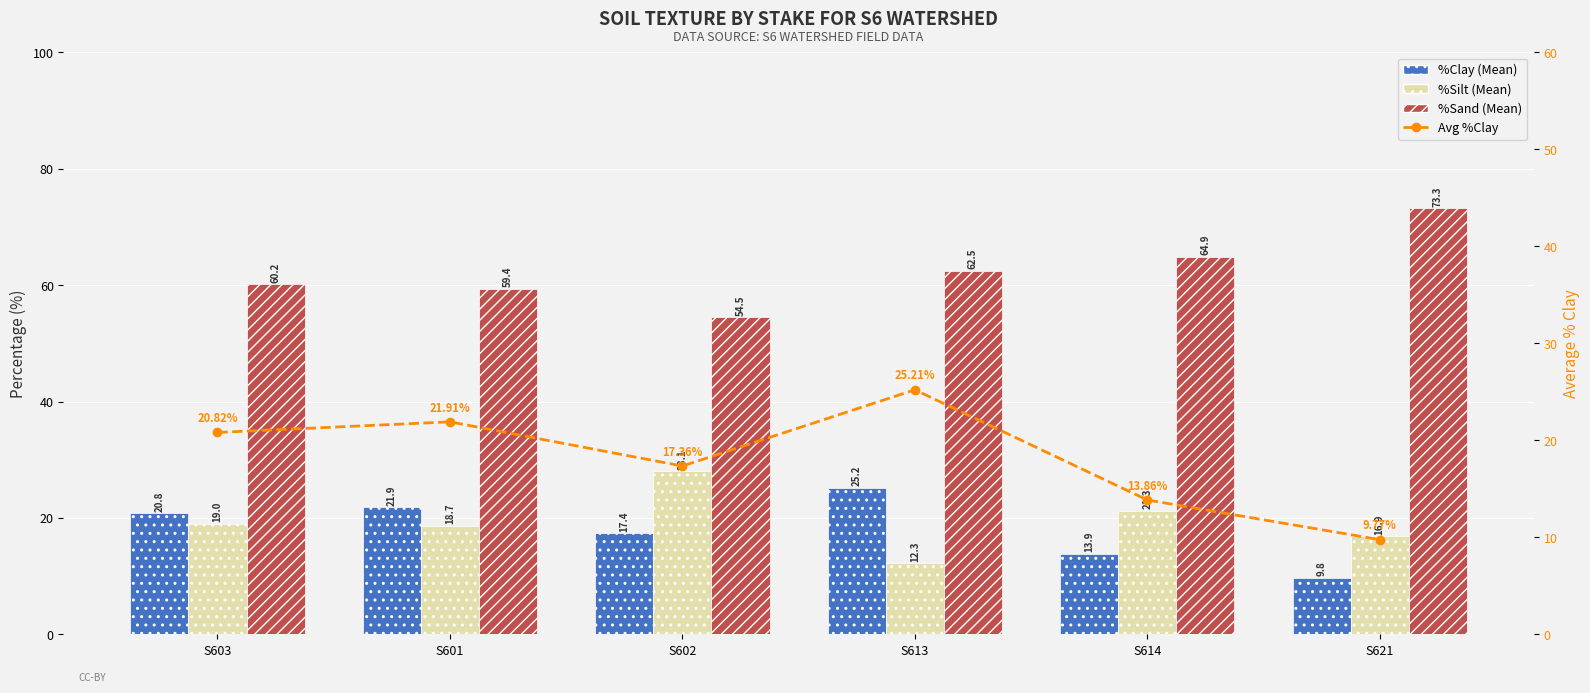

Which series has the largest total across all categories?

%Sand